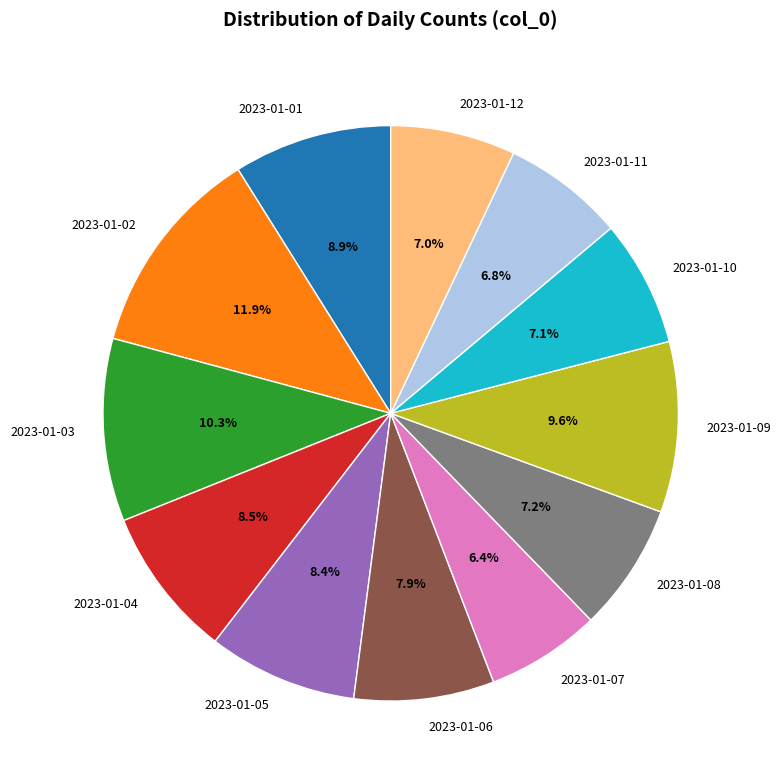

Between 2023-01-03 and 2023-01-04, which is larger?

2023-01-03